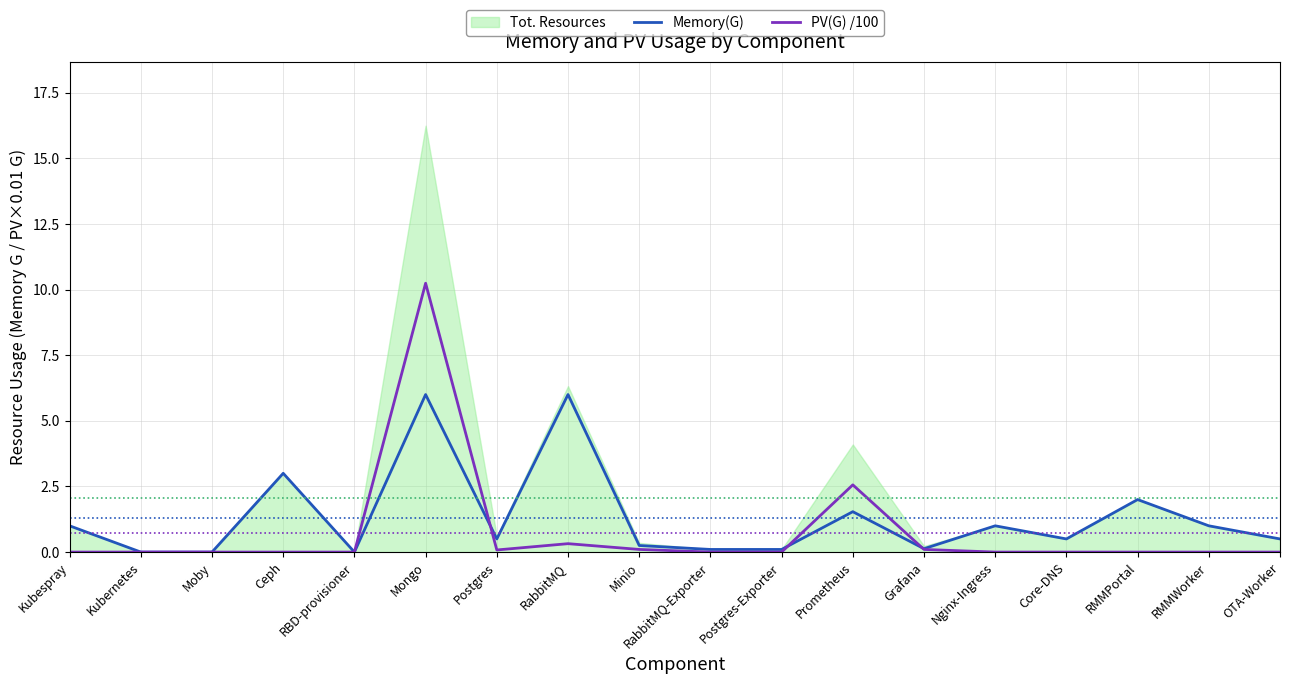

Where is Memory(G) nearest to the value 3?

Ceph